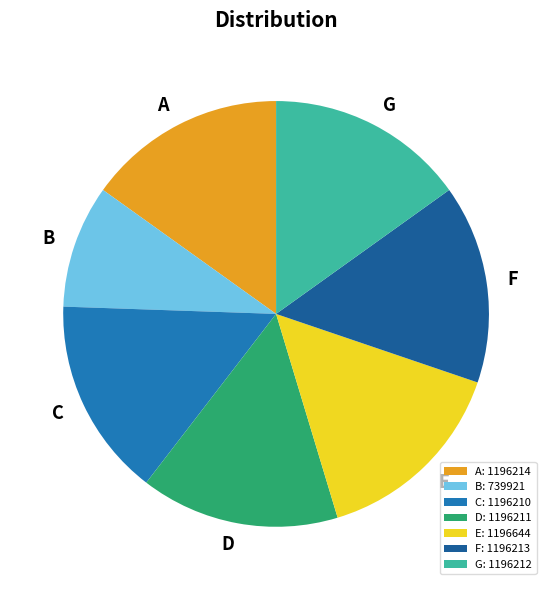

Is it true that A: 1196214 is 15% of the pie?

True